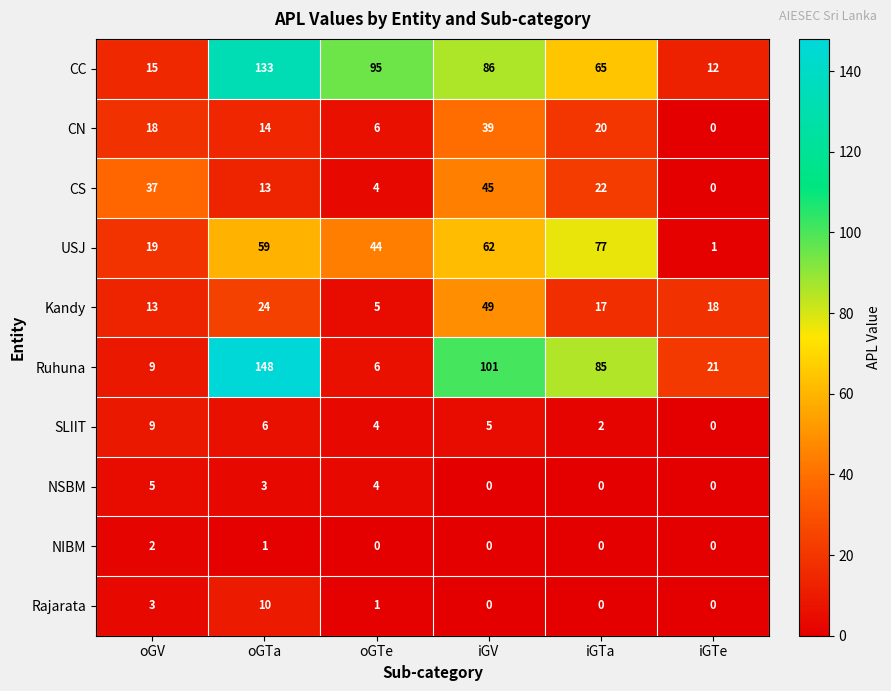

What is the total value across all series at iGTe?

52